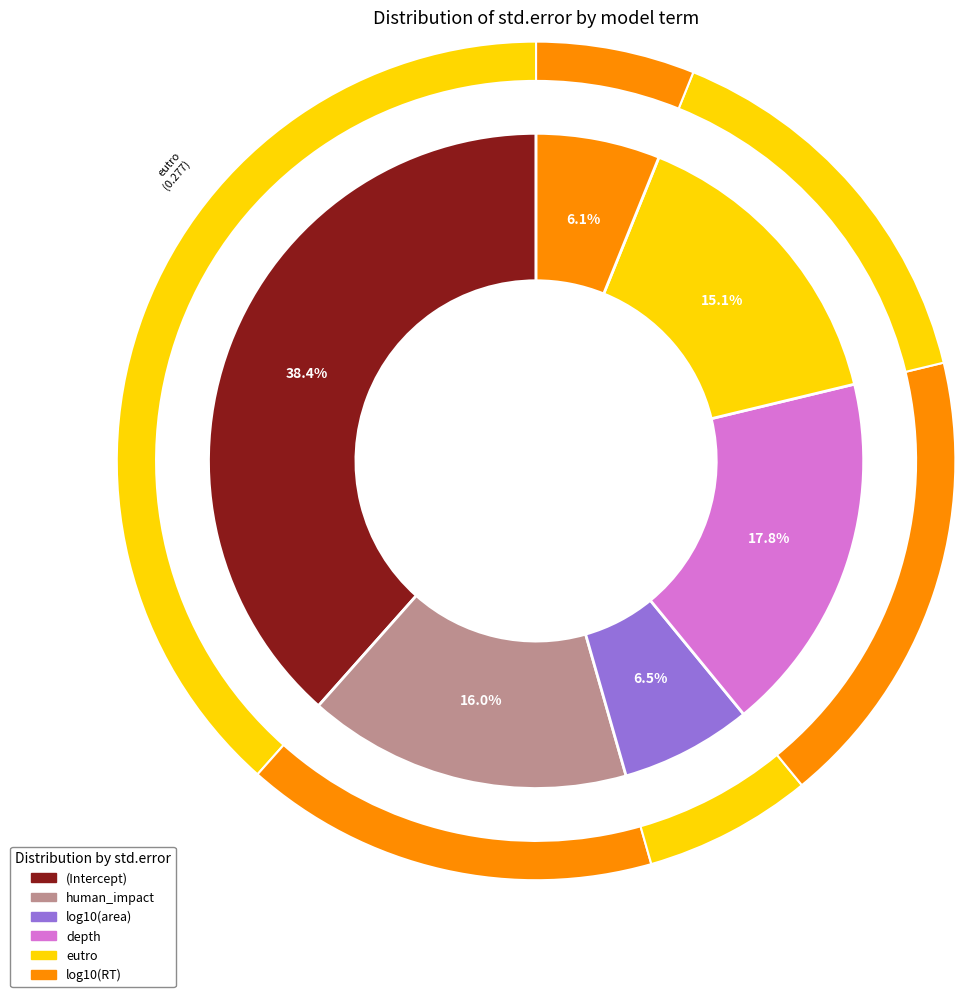

To the nearest percent, what is the difference between the largest and smallest slice percentages?

32%